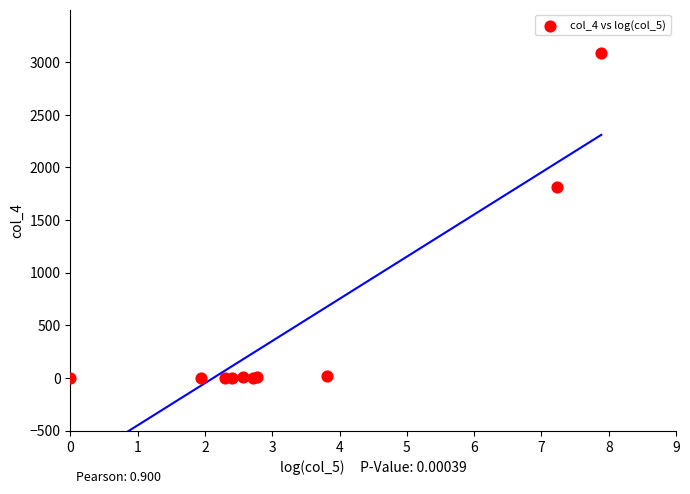

What Y value in the scatter plot is closest to 1544?

1816